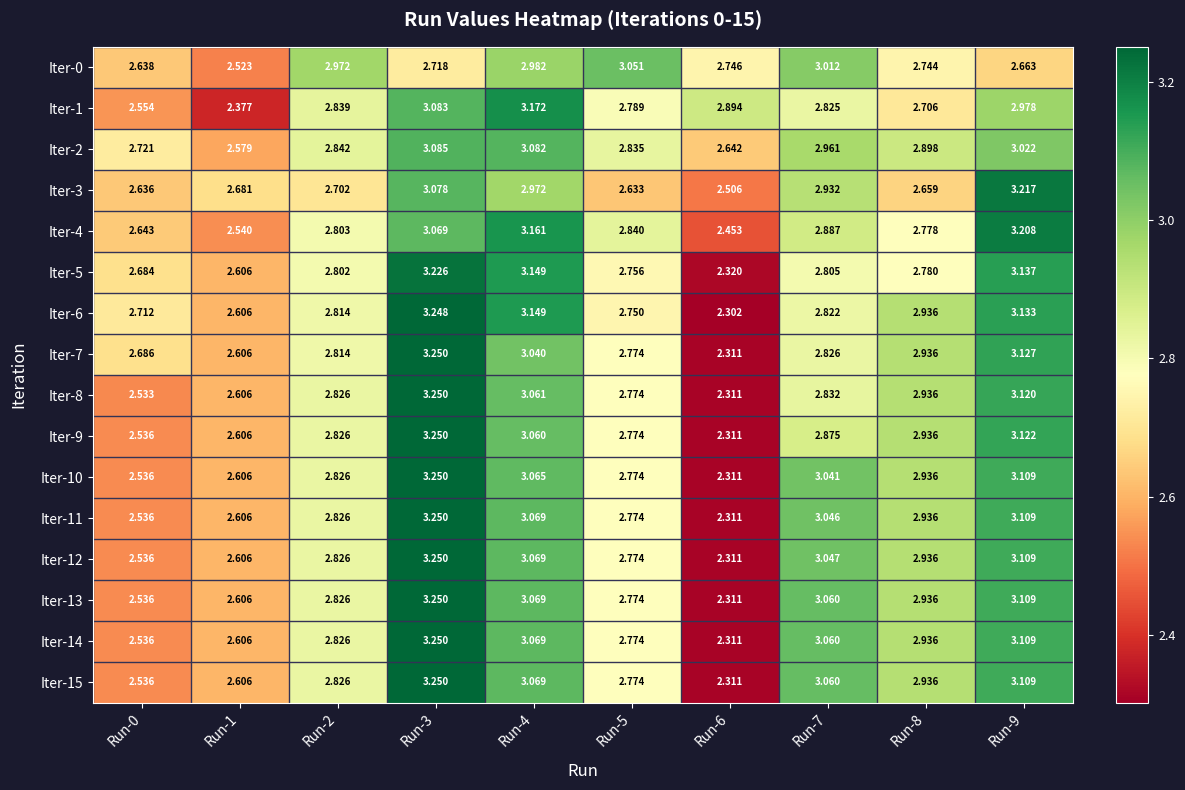

Is the value of Iter-8 at Run-7 greater than the value of Iter-1 at Run-2?

No